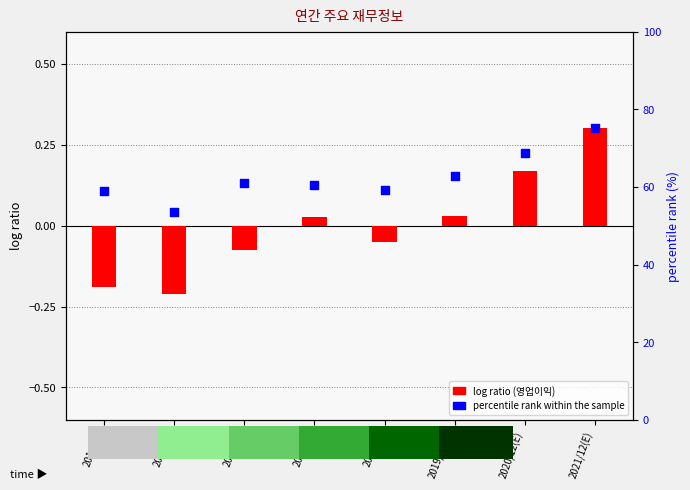

Which series has the largest total across all categories?

percentile rank within the sample